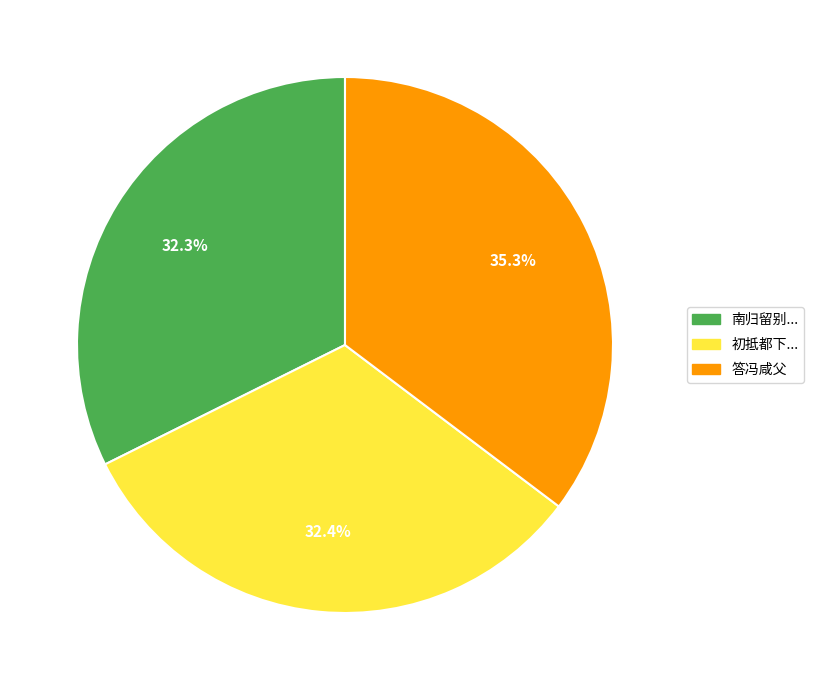

Is it true that 答冯咸父 is 35% of the pie?

True